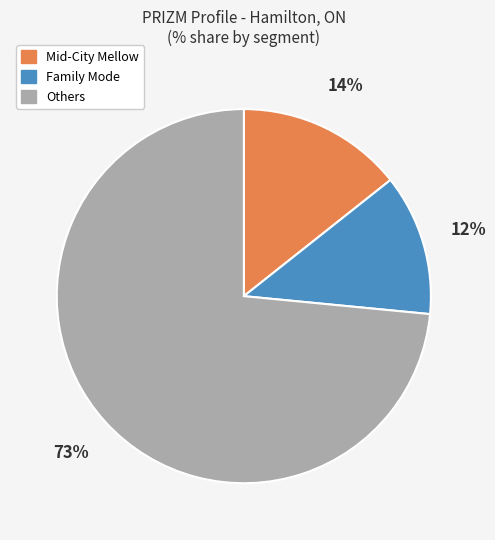

Is there a majority slice in this chart?

Yes